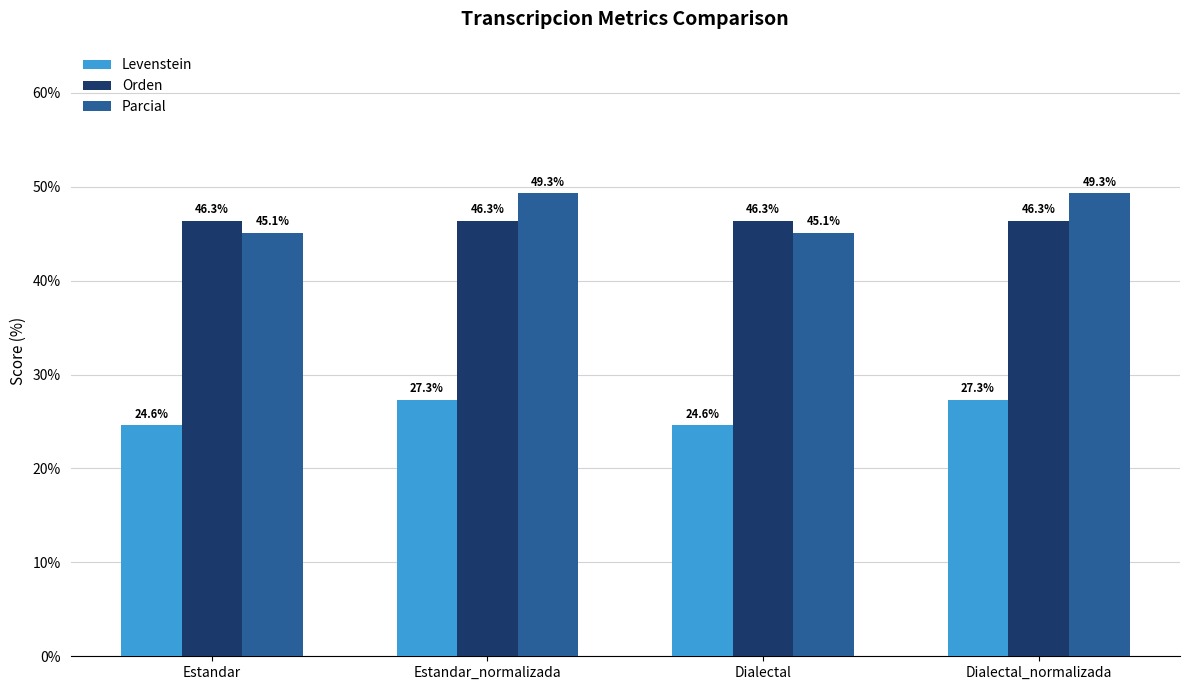

What is the label of the 3rd bar from the left?

Dialectal